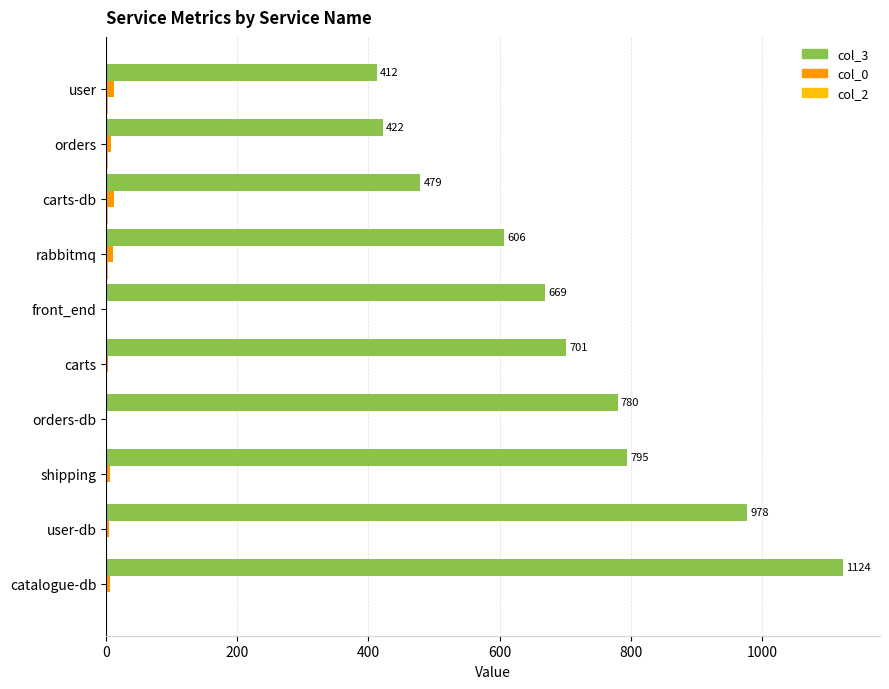

Which series has the largest total across all categories?

col_3